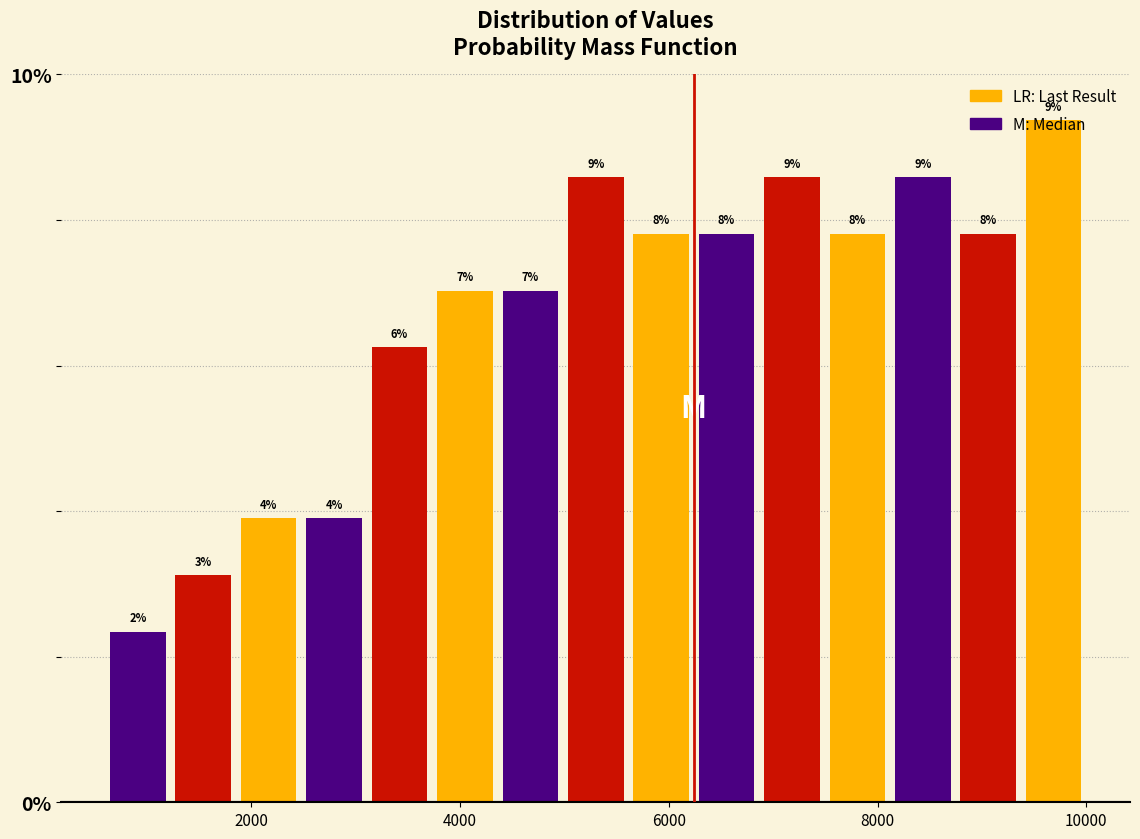

Around what value on the x-axis is the tallest bar? Give the approximate position of its centre, as read against the axis.

9600